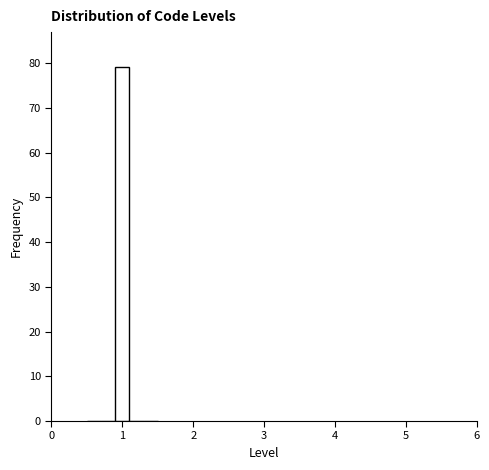

Read against the x-axis, roughly where is the centre of the tallest bar?

1.0